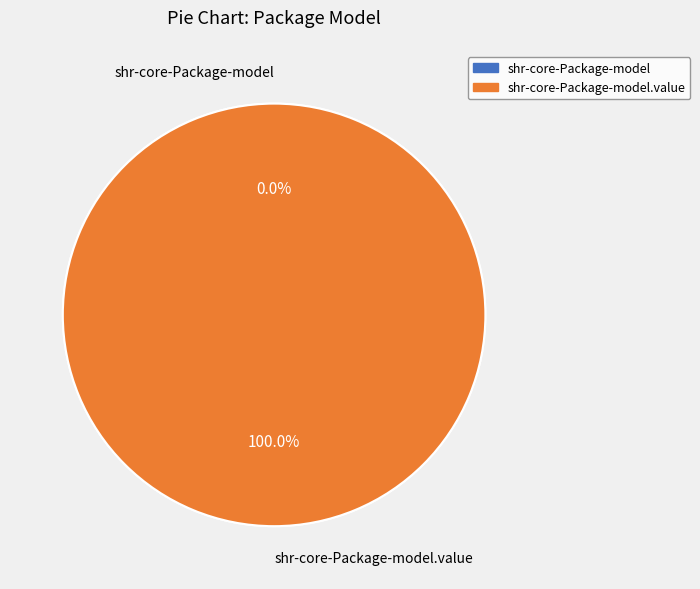

Between shr-core-Package-model and shr-core-Package-model.value, which is larger?

shr-core-Package-model.value